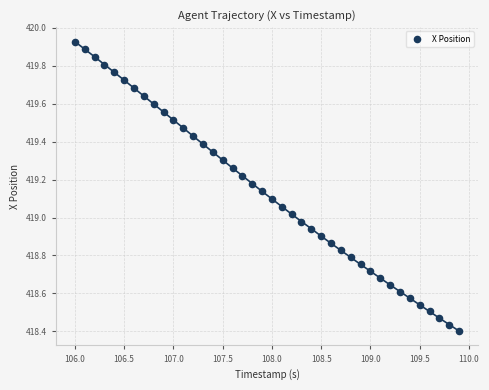

What is the range of Y values (max minus min)?

1.5